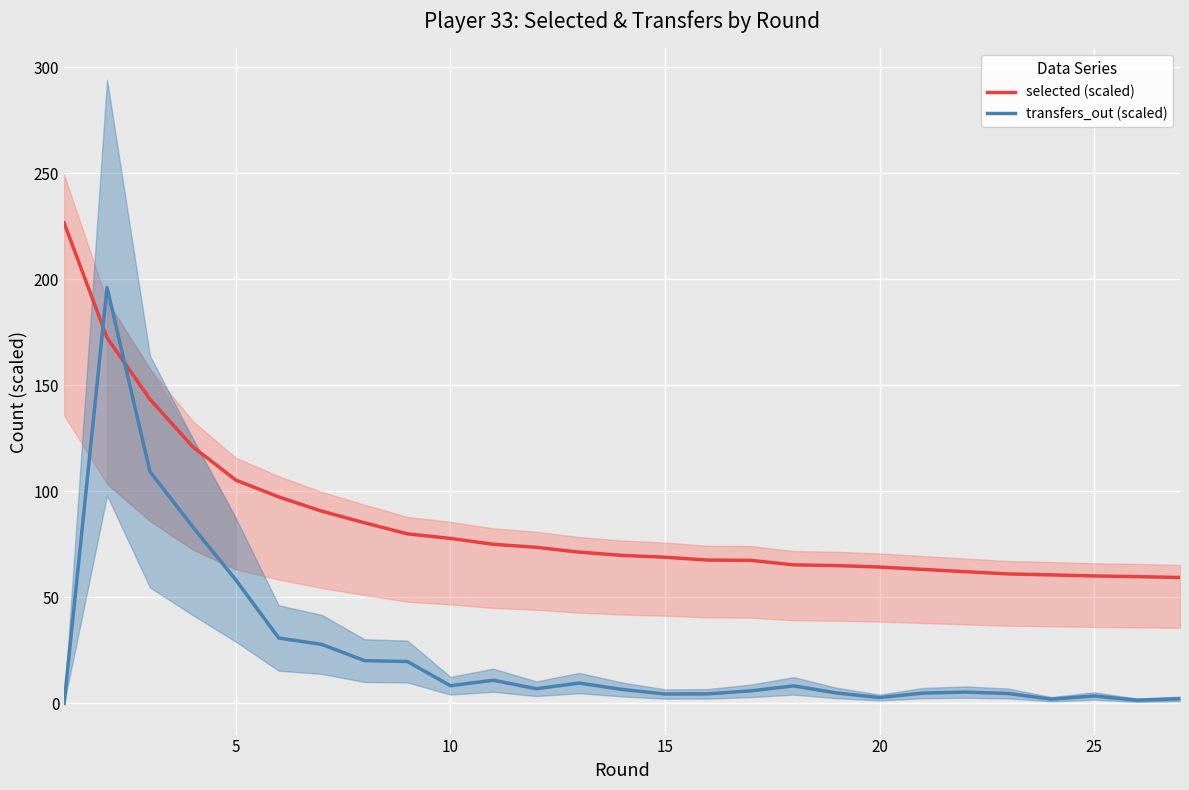

Is it true that selected (scaled) equals 106.4 at 10?

False